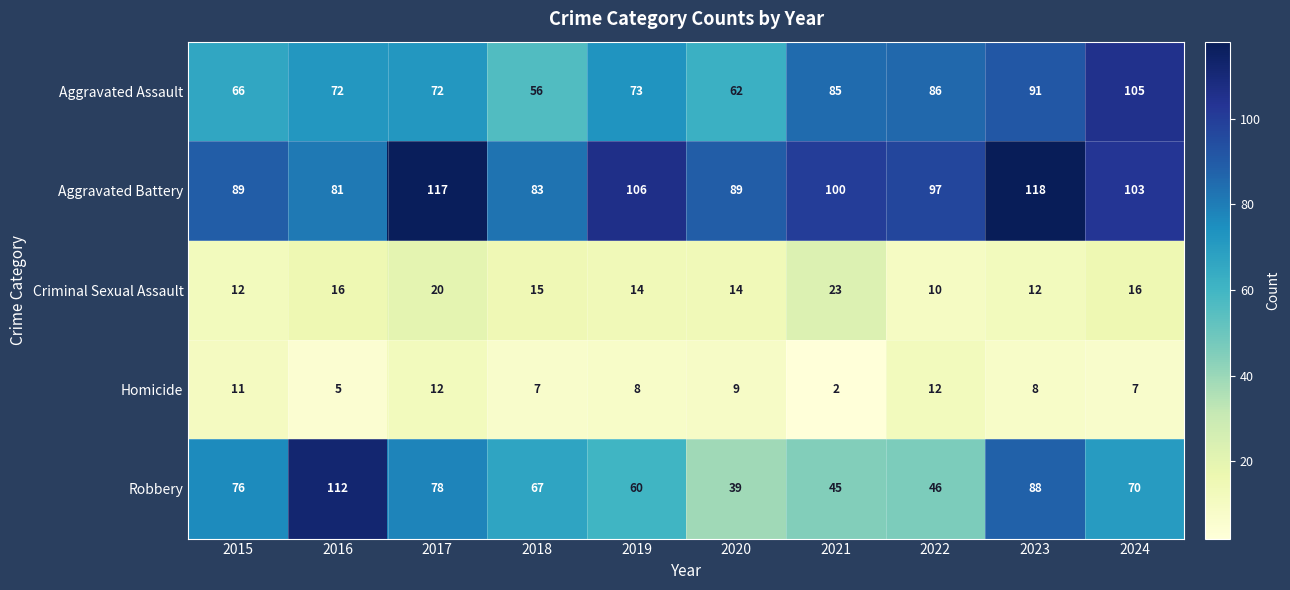

At how many categories does at least one series exceed 98?

6